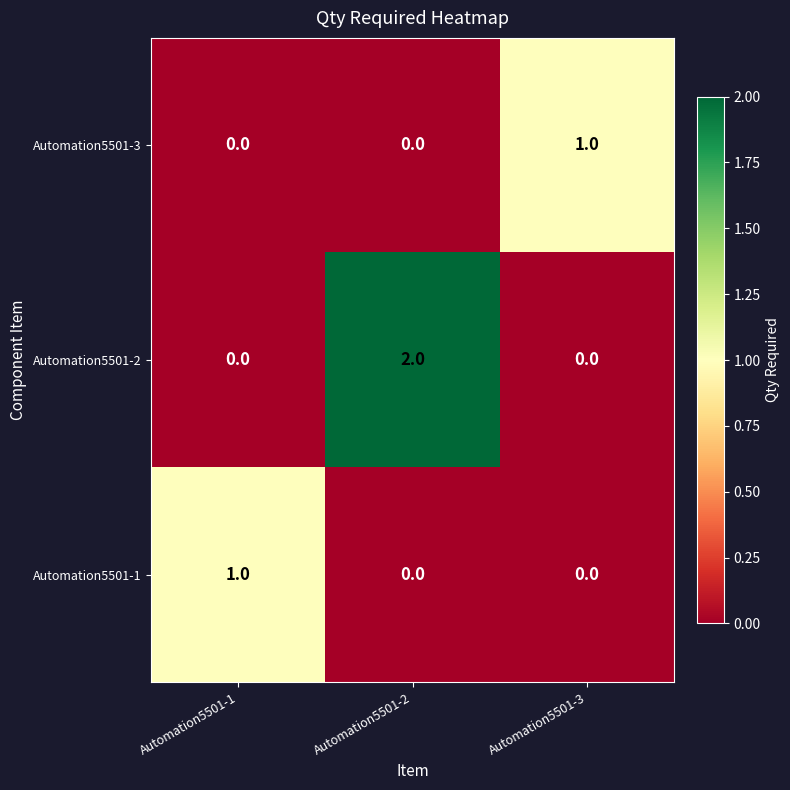

Which series changed the most between Automation5501-2 and Automation5501-3?

Automation5501-2